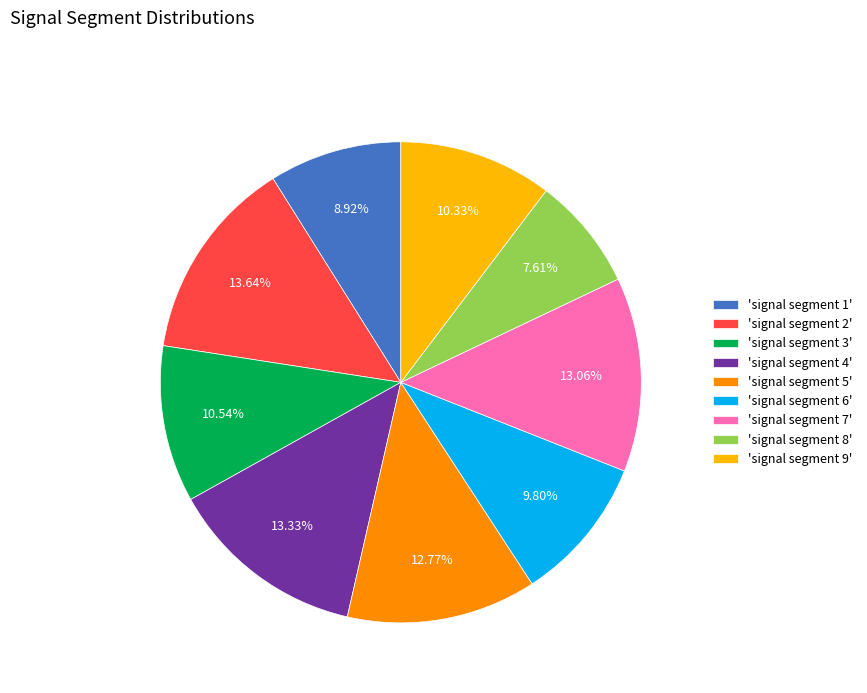

Is 'signal segment 7' the majority of the pie?

No